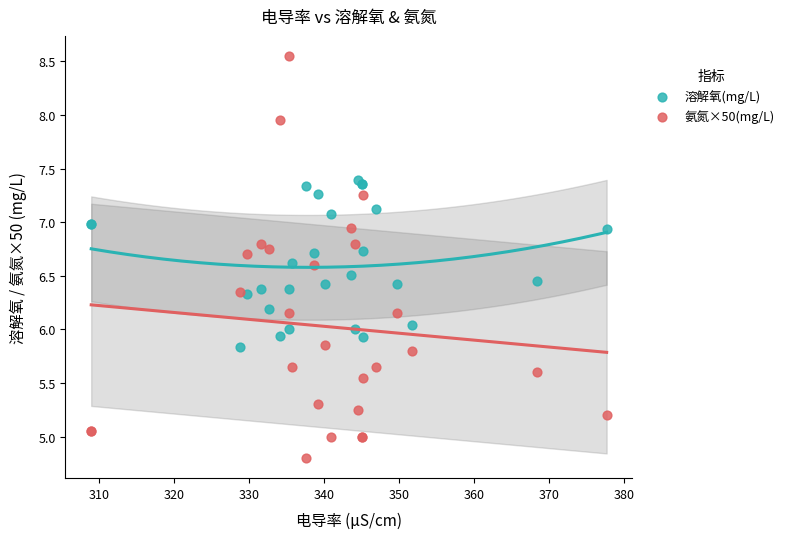

Which series contains the lowest Y value?

氨氮×50(mg/L)